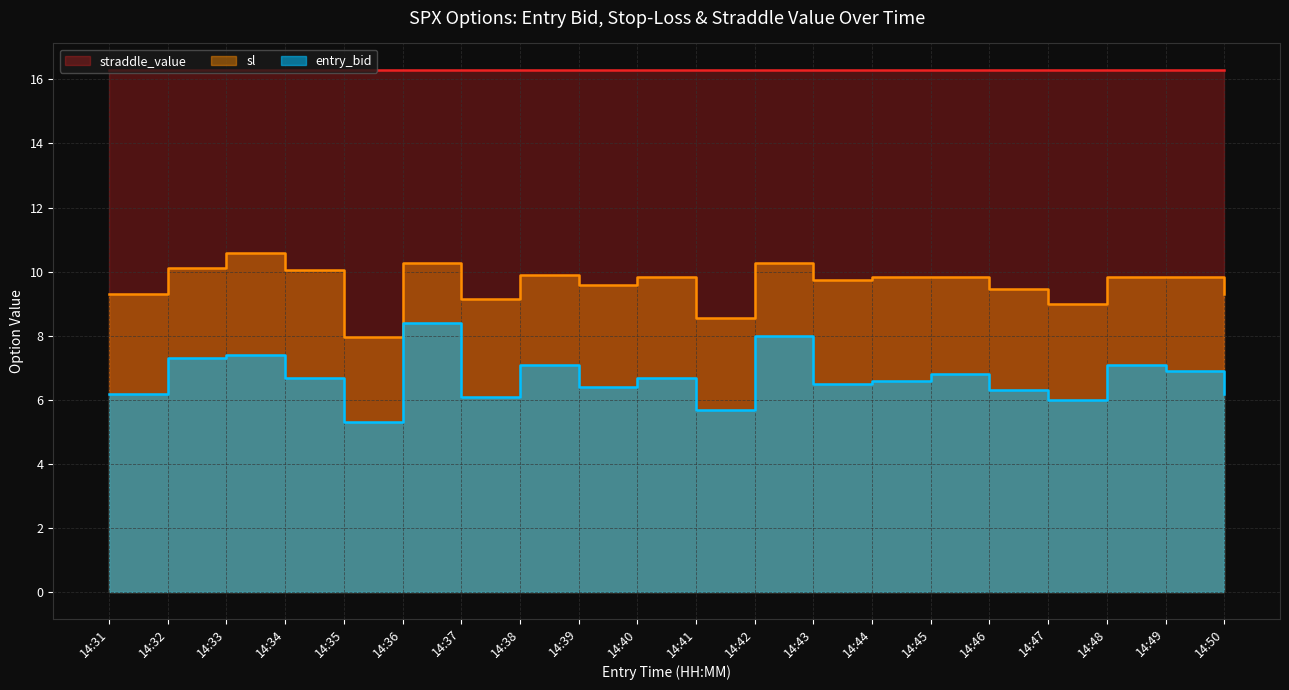

What is the highest value of the entry_bid series?

8.4